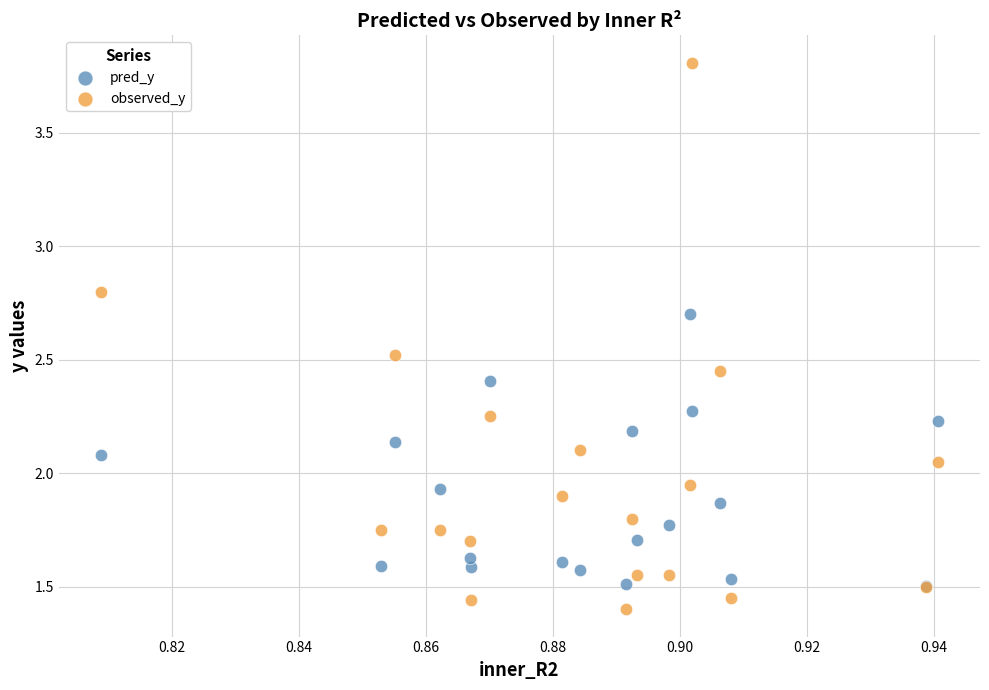

Which series reaches the minimum Y coordinate?

observed_y